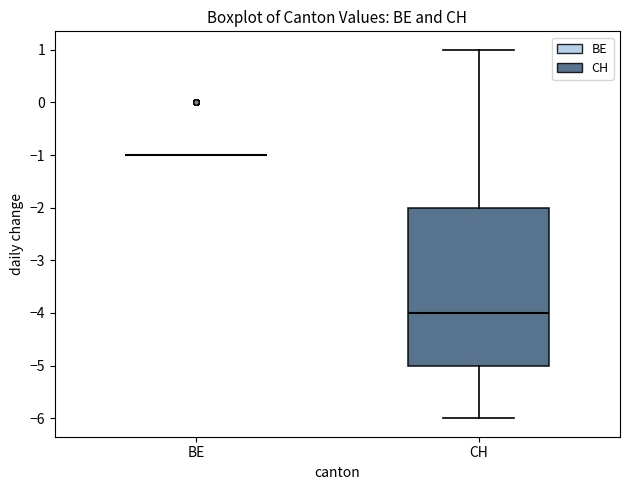

Reading left to right, transcribe this box plot: for each box, give where its median line is, the range the box spans, and where its two whiskers end, as read against the y-axis. The values are not printed on the chart, so give them approximately, as read against the axis.

BE: box collapsed to a line at -1, whiskers -1 to -1
CH: median -4, box -5 to -2, whiskers -6 to 1